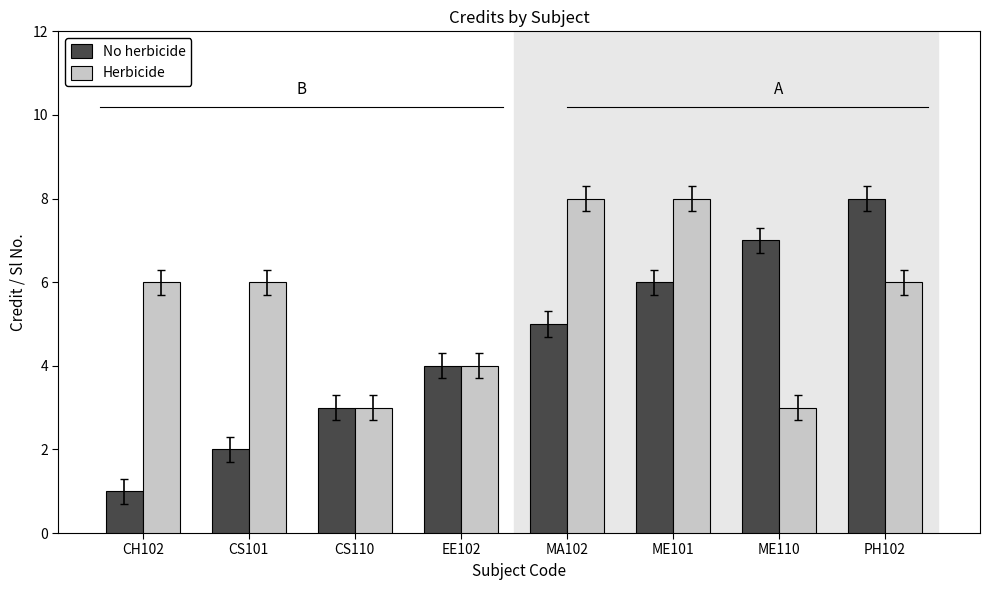

How many series are shown in this chart?

2